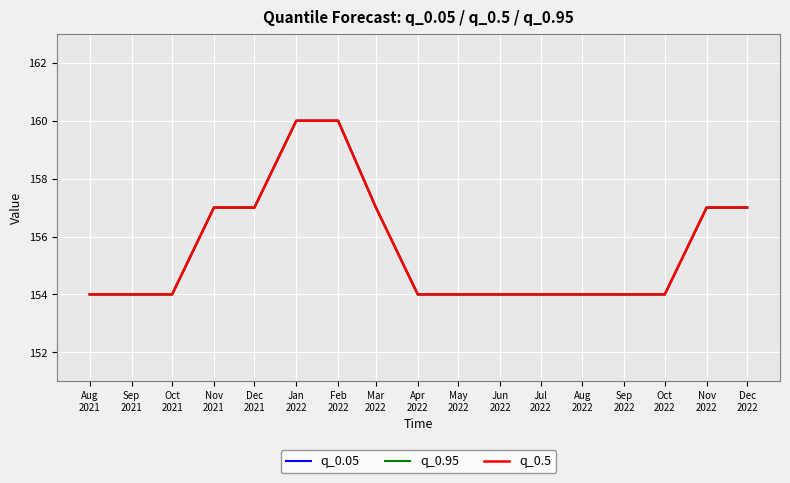

What position from the right is Apr
2022?

9